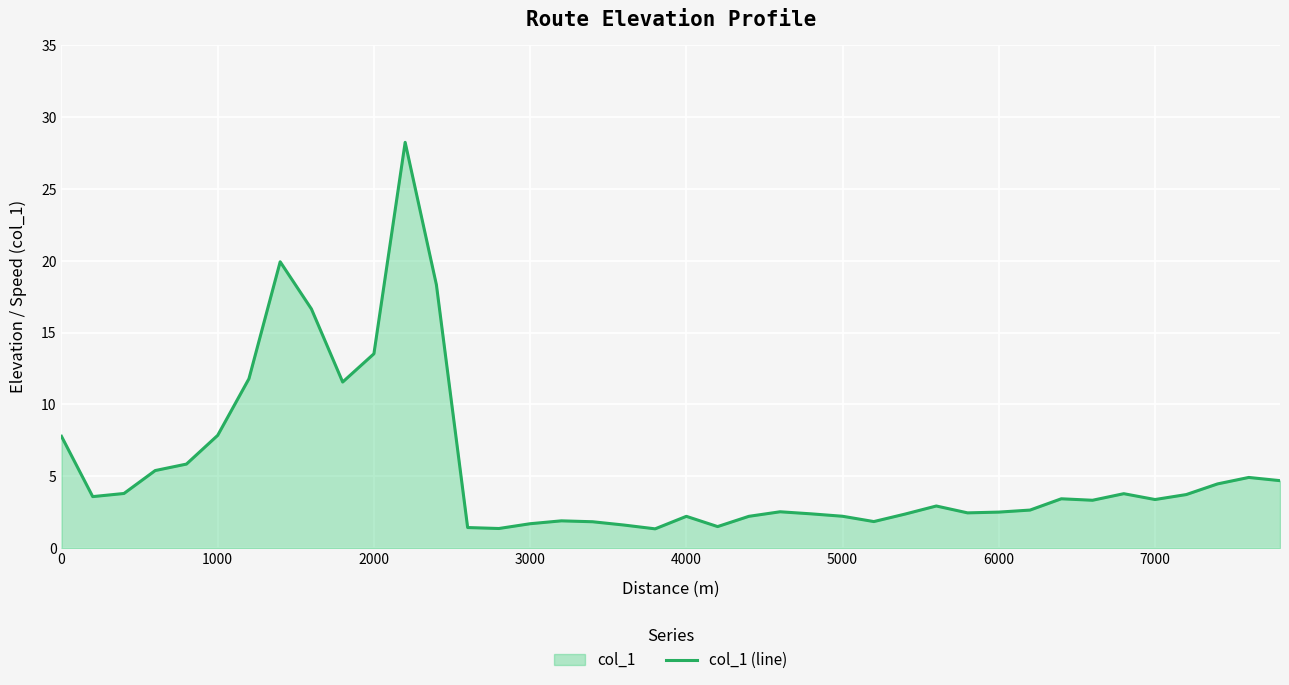

What is the difference between the maximum and minimum values?

26.9